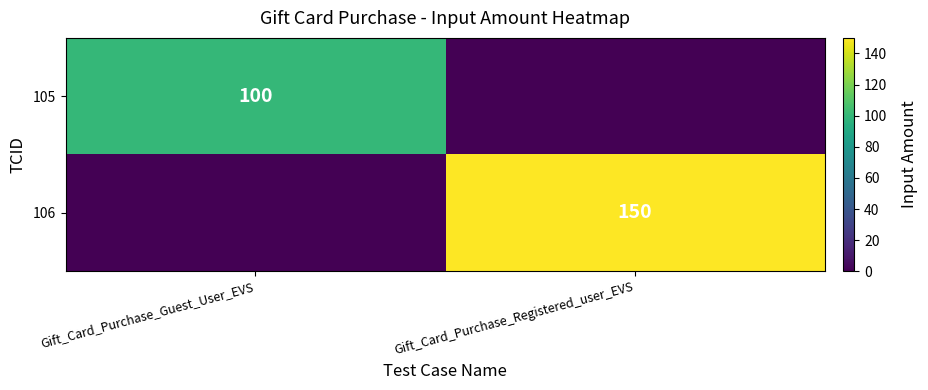

What is the greatest value displayed?

150